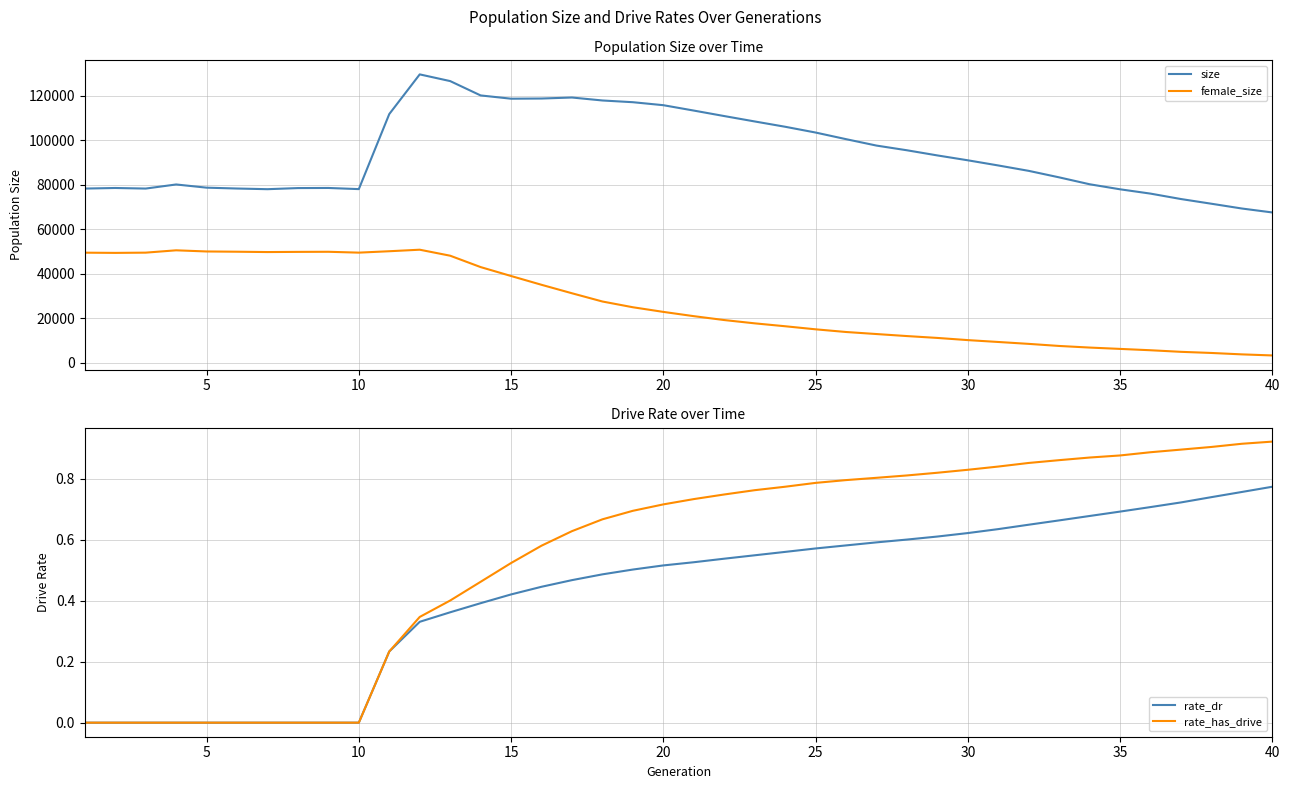

Reading left to right, extract all data points from this chart.

size: 78353.0	78612.0	78354.0	80192.0	78761.0	78373.0	78073.0	78574.0	78624.0	78107.0	111839.0	129665.0	126652.0	120206.0	118739.0	118818.0	119271.0	117939.0	117162.0	115821.0	113405.0	110938.0	108516.0	106133.0	103534.0	100559.0	97673.0	95565.0	93247.0	91057.0	88736.0	86313.0	83387.0	80290.0	78025.0	76085.0	73647.0	71537.0	69391.0	67616.0
female_size: 49543.0	49448.0	49556.0	50605.0	50086.0	49973.0	49821.0	49901.0	49946.0	49559.0	50191.0	50877.0	48181.0	43070.0	39058.0	35107.0	31302.0	27599.0	25016.0	22933.0	21014.0	19265.0	17788.0	16481.0	15102.0	13898.0	12980.0	12068.0	11231.0	10252.0	9410.0	8560.0	7623.0	6902.0	6300.0	5696.0	4984.0	4476.0	3840.0	3359.0
rate_dr: 0.0	0.0	0.0	0.0	0.0	0.0	0.0	0.0	0.0	0.0	0.2	0.3	0.4	0.4	0.4	0.4	0.5	0.5	0.5	0.5	0.5	0.5	0.5	0.6	0.6	0.6	0.6	0.6	0.6	0.6	0.6	0.6	0.7	0.7	0.7	0.7	0.7	0.7	0.8	0.8
rate_has_drive: 0.0	0.0	0.0	0.0	0.0	0.0	0.0	0.0	0.0	0.0	0.2	0.3	0.4	0.5	0.5	0.6	0.6	0.7	0.7	0.7	0.7	0.7	0.8	0.8	0.8	0.8	0.8	0.8	0.8	0.8	0.8	0.9	0.9	0.9	0.9	0.9	0.9	0.9	0.9	0.9